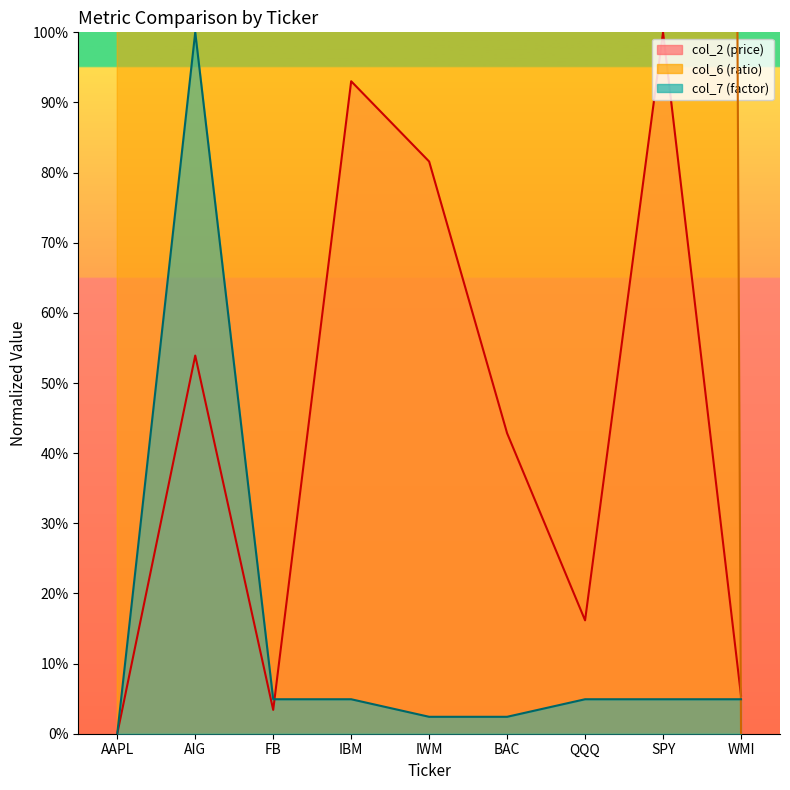

What is the difference between the col_2 values at AIG and SPY?

46.1